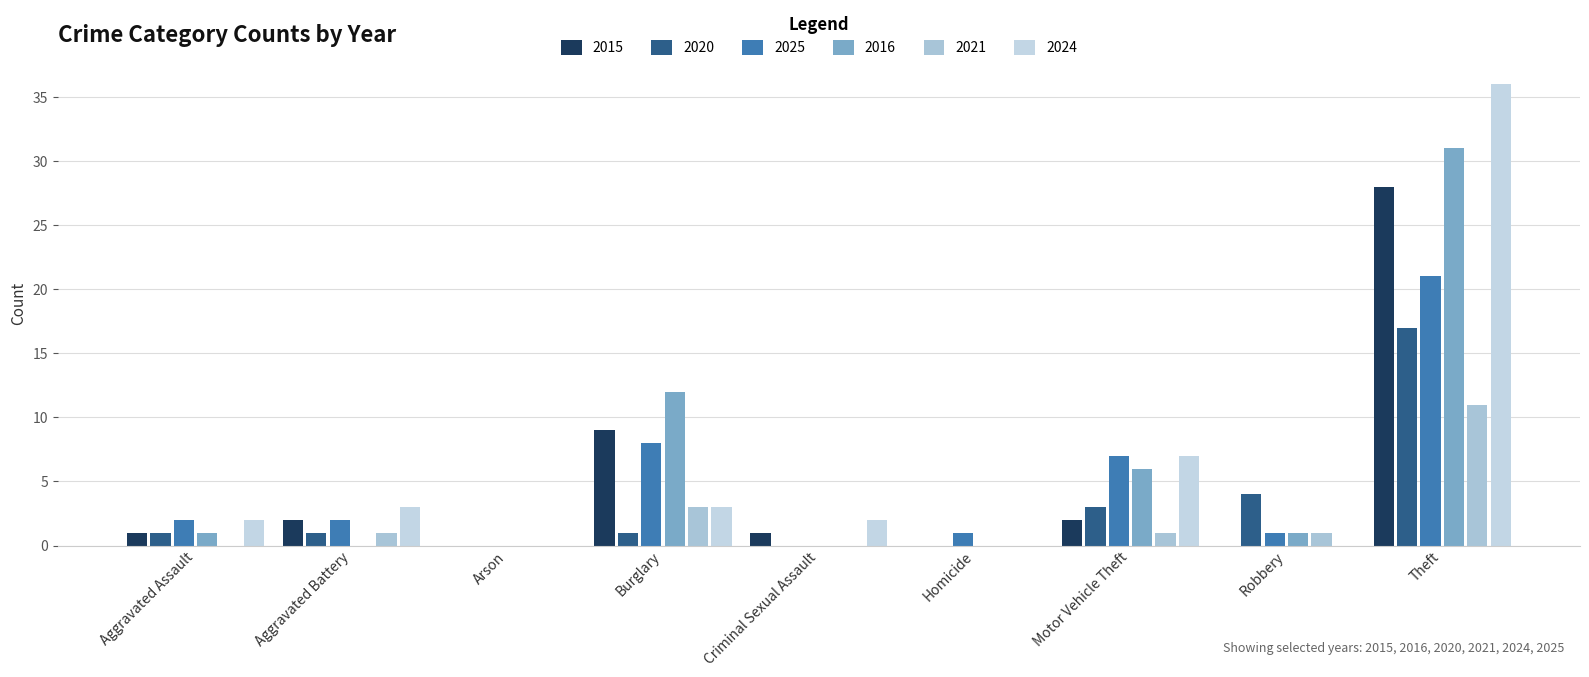

Which series has the largest total across all categories?

2024